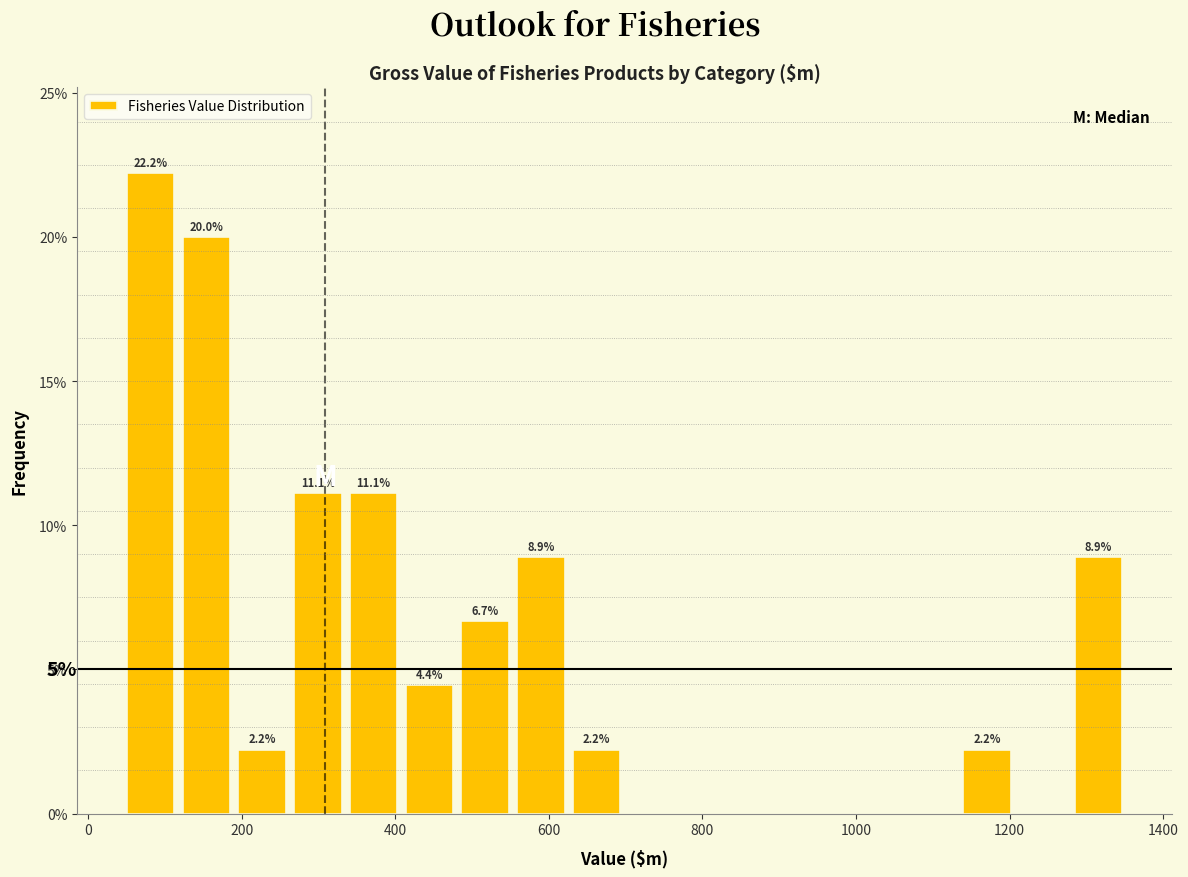

Read against the x-axis, roughly where is the centre of the tallest bar?

80